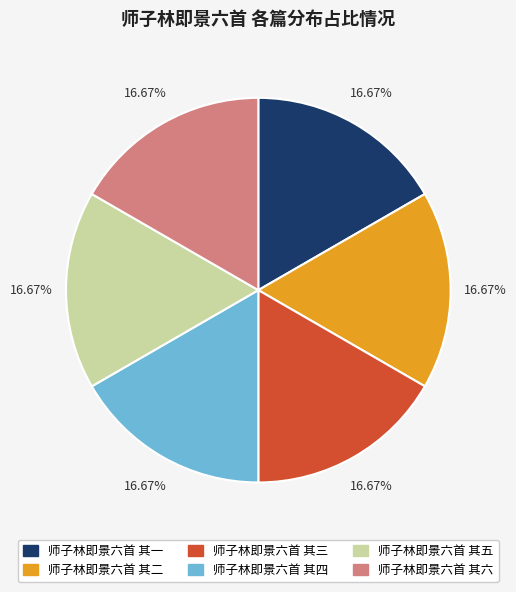

To the nearest percent, what percentage of the pie is 师子林即景六首 其六?

17%